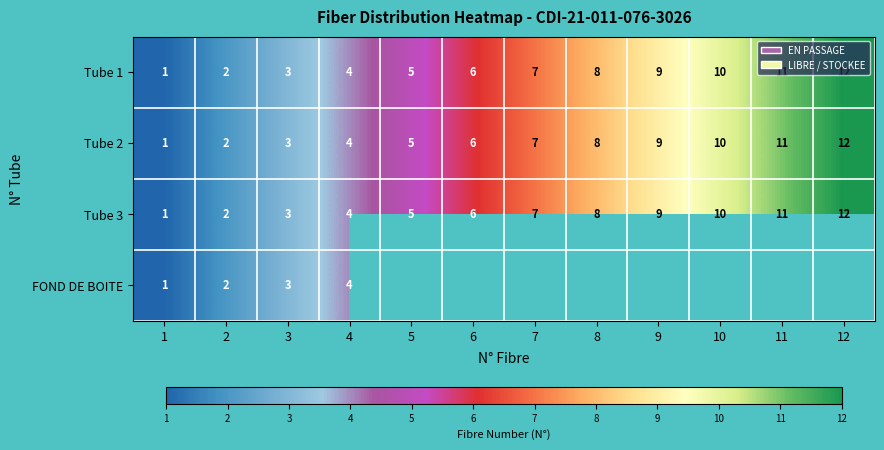

The Tube 2 series shows 1.6 at 1. True or false?

False